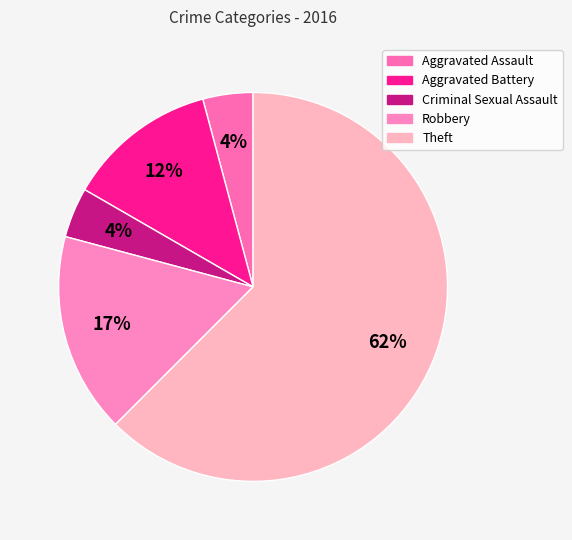

Does Theft account for over 50% of the chart?

Yes